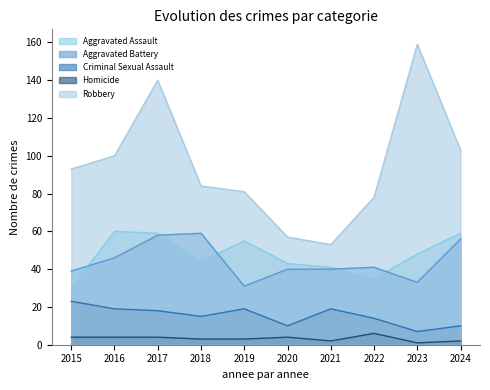

True or false: Robbery has a value of 53 at 2021.

True